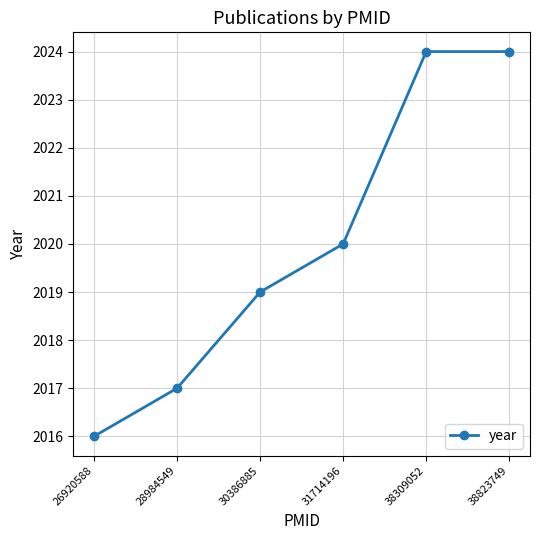

Does the chart display data point markers on the line(s)?

Yes